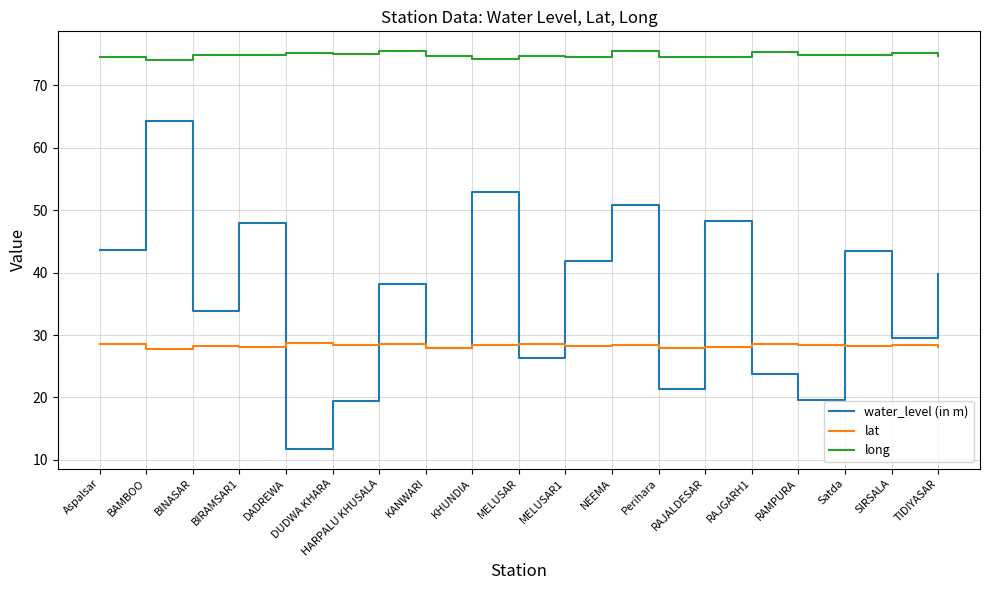

List the series in order of their overall mean, lowest first.

lat, water_level (in m), long